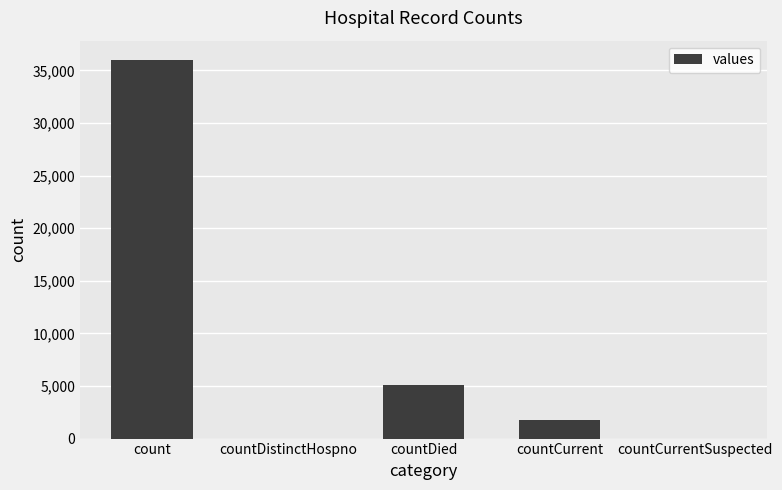

Count the number of data series in this chart.

1